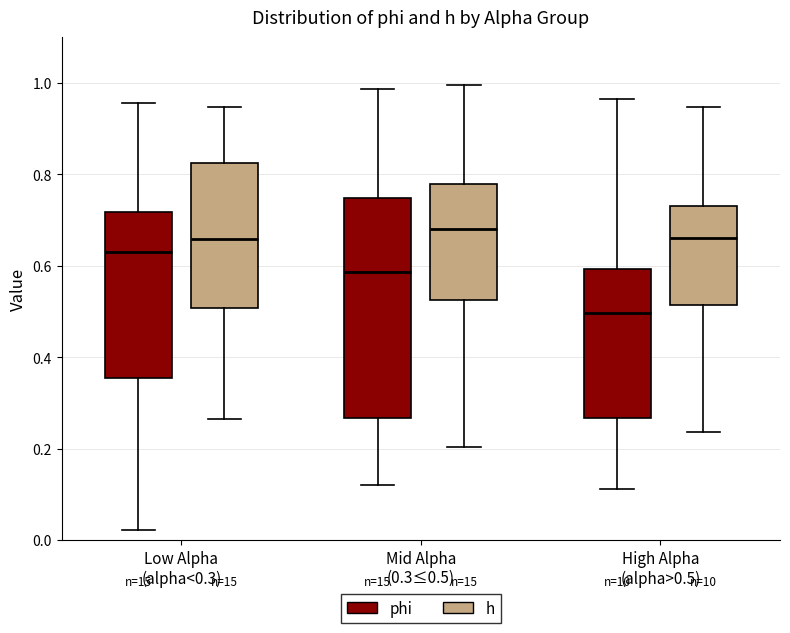

Reading left to right, transcribe this box plot: for each box, give where its median line is, the range the box spans, and where its two whiskers end, as read against the y-axis. The values are not printed on the chart, so give them approximately, as read against the axis.

Low Alpha (alpha<0.3) (phi): median 0.64, box 0.36 to 0.72, whiskers 0.02 to 0.96
Low Alpha (alpha<0.3) (h): median 0.66, box 0.50 to 0.82, whiskers 0.26 to 0.94
Mid Alpha (0.3≤0.5) (phi): median 0.58, box 0.26 to 0.74, whiskers 0.12 to 0.98
Mid Alpha (0.3≤0.5) (h): median 0.68, box 0.52 to 0.78, whiskers 0.20 to 1.00
High Alpha (alpha>0.5) (phi): median 0.50, box 0.26 to 0.60, whiskers 0.12 to 0.96
High Alpha (alpha>0.5) (h): median 0.66, box 0.52 to 0.74, whiskers 0.24 to 0.94